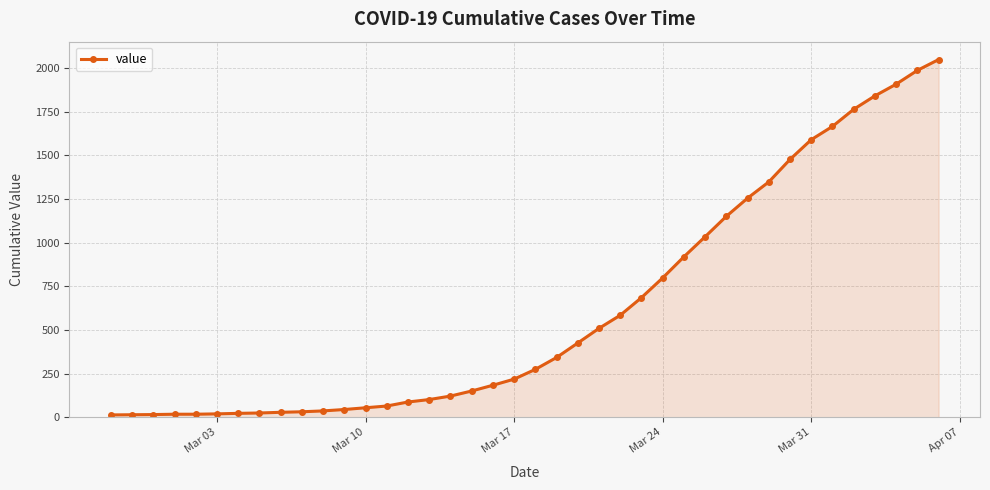

What is the sum of all values?

24864